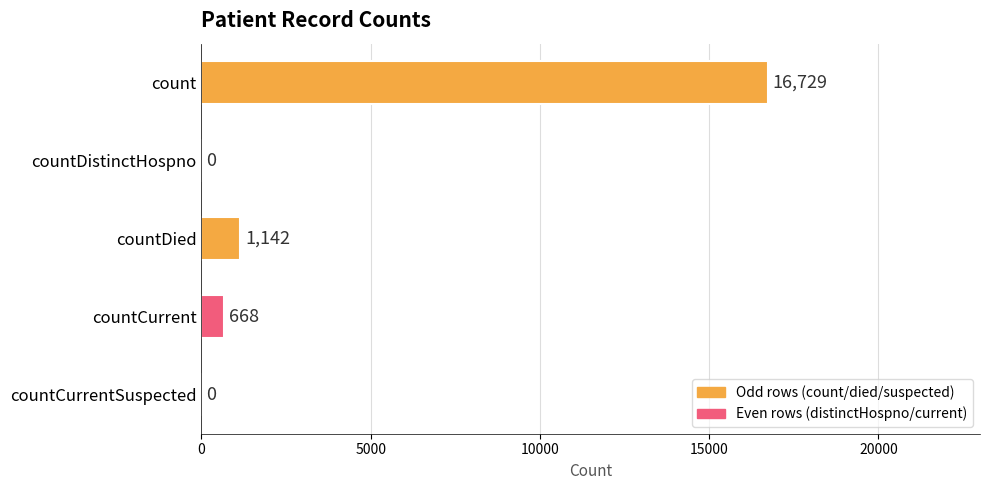

How many series are shown in this chart?

1